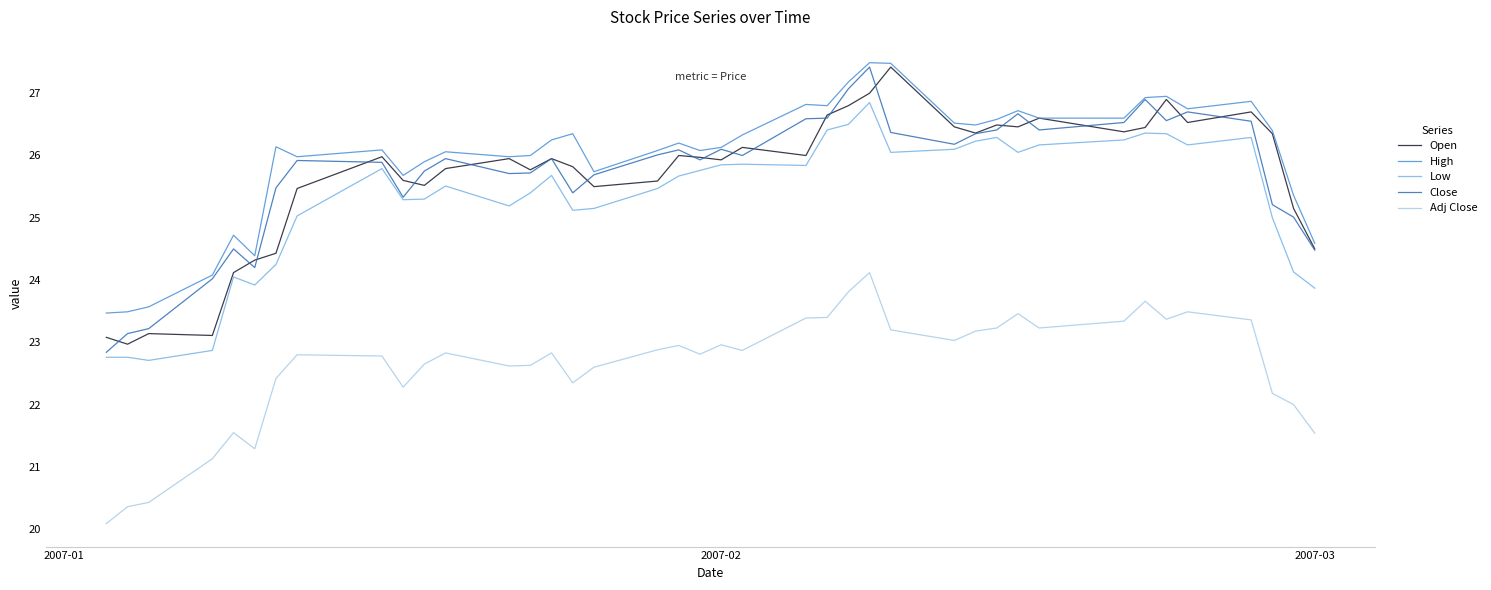

What is the maximum value for Close?

27.4